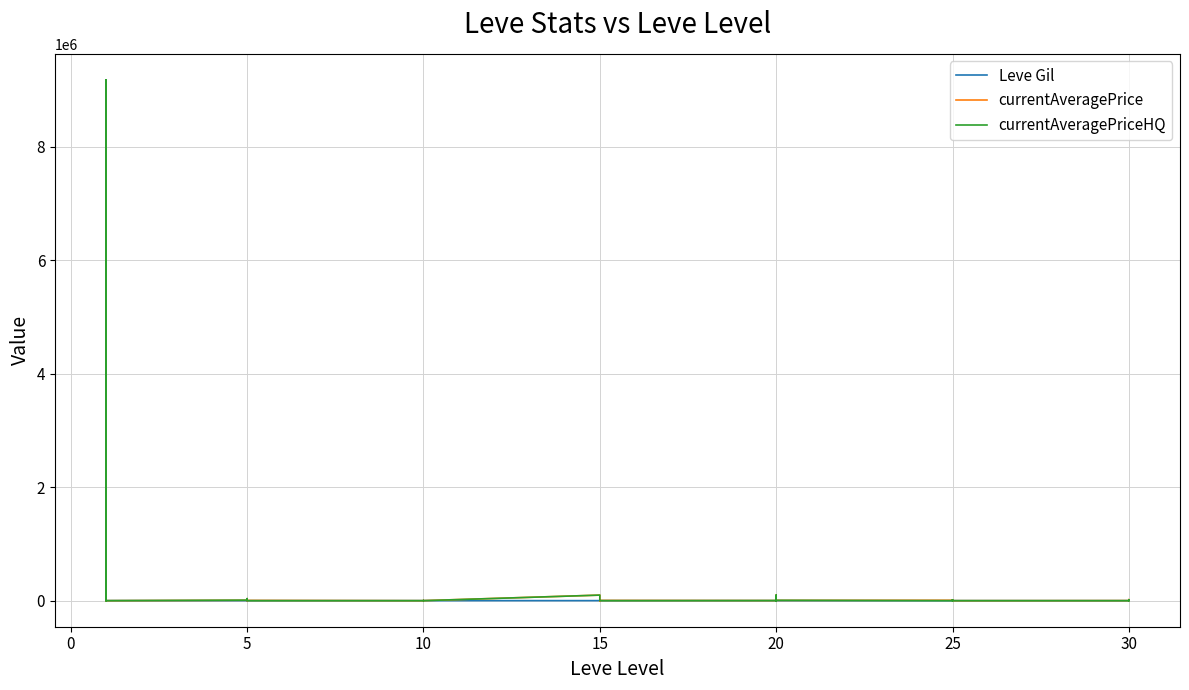

What is the label of the 5th point from the left?

15